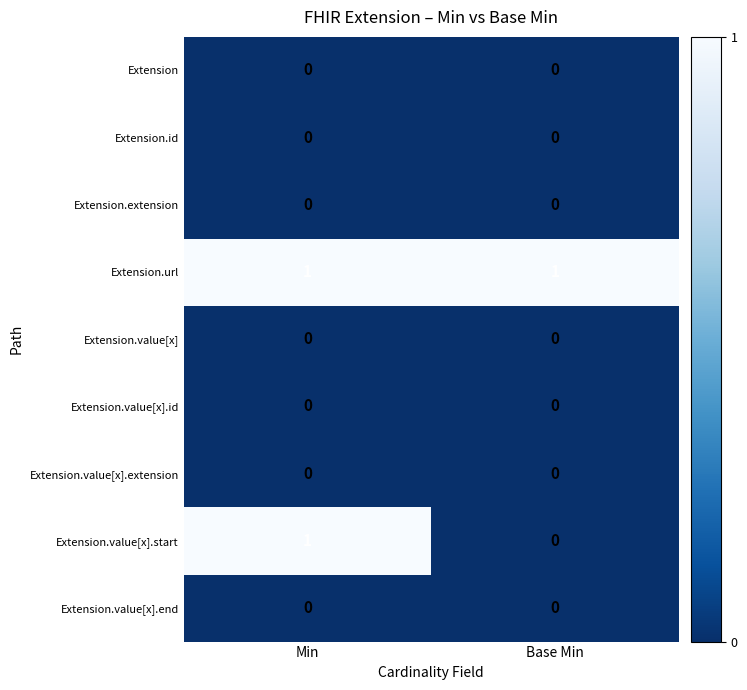

Which series has the largest range (max minus min)?

Extension.value[x].start